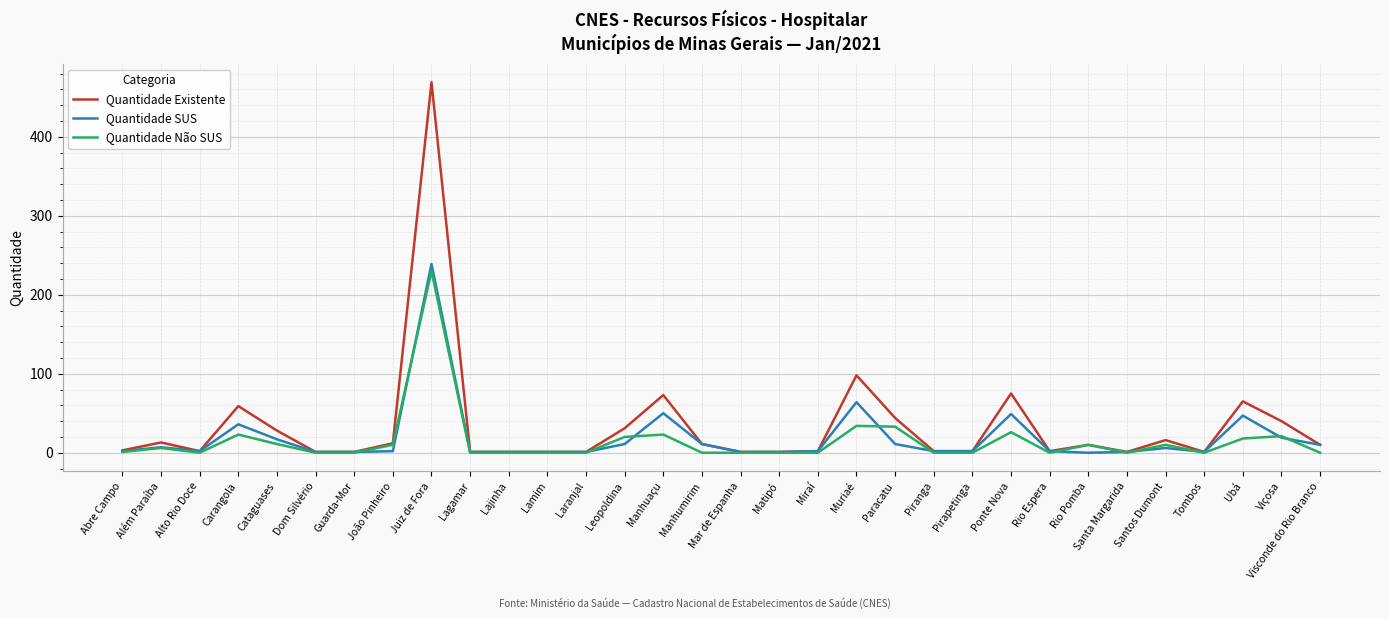

What is the maximum value for Quantidade SUS?

239